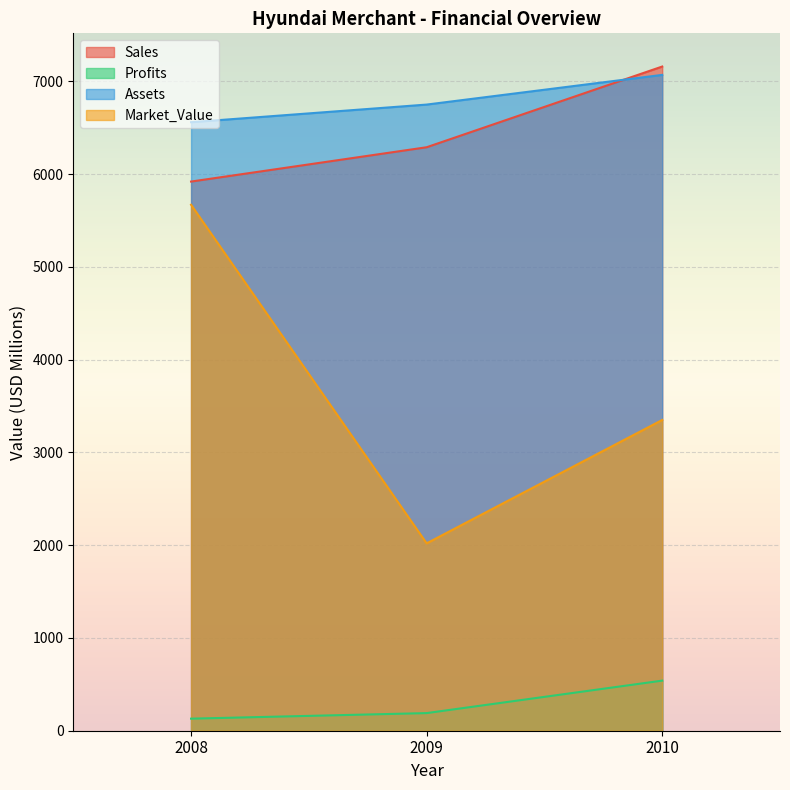

What is the difference between the maximum and minimum values in the Profits series?

410